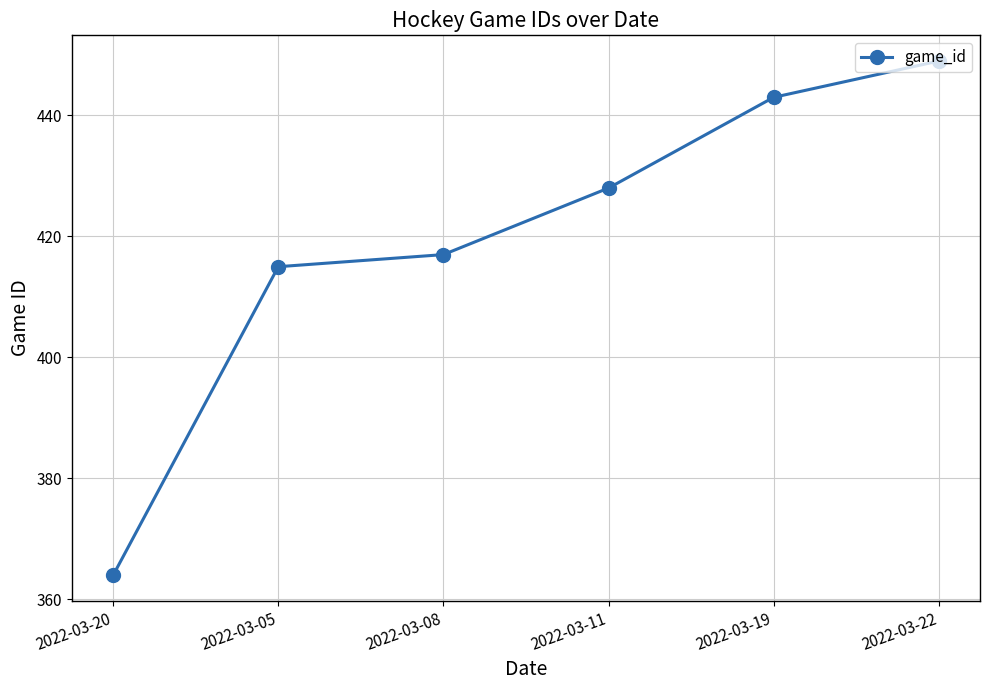

What is the sum of the values at 2022-03-05 and 2022-03-08?

832